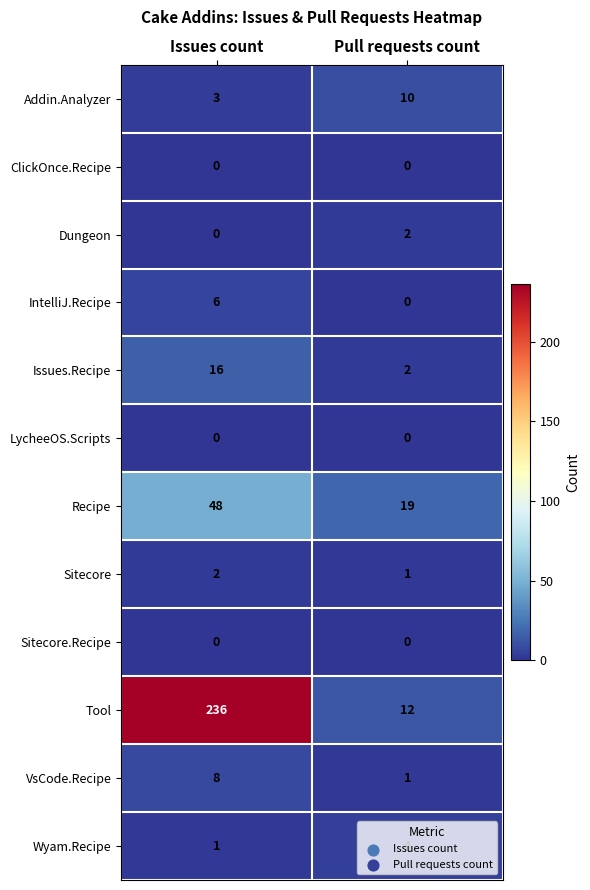

Read the Recipe value at Issues count, to the nearest 5.

50